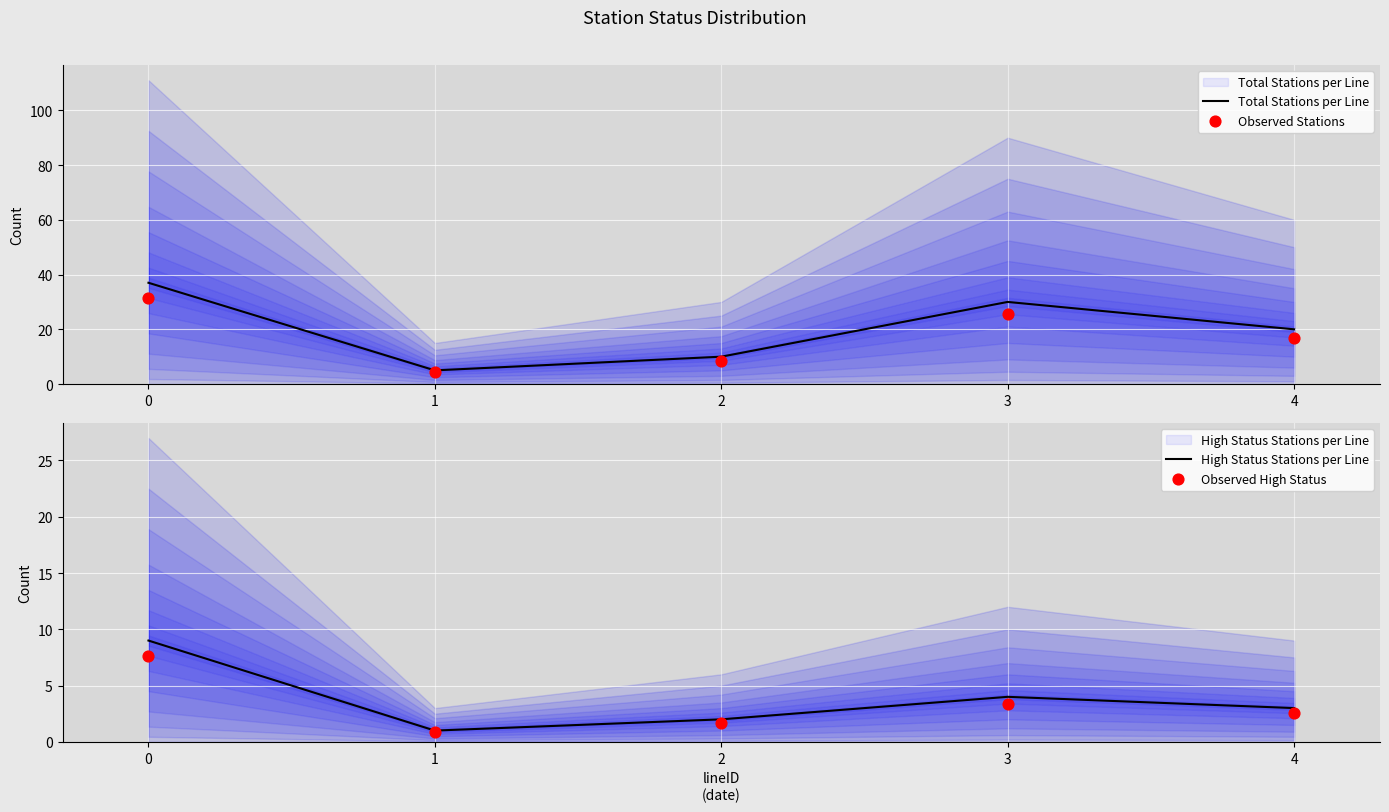

Which series contains the lowest Y value?

Observed High Status